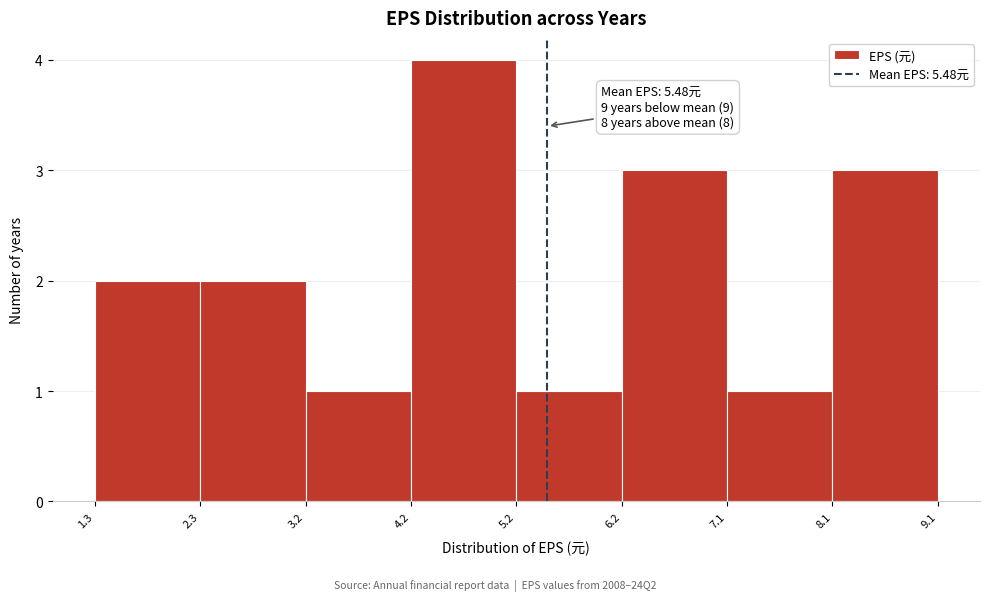

Which range on the x-axis has the tallest bar?

4.2 to 5.2